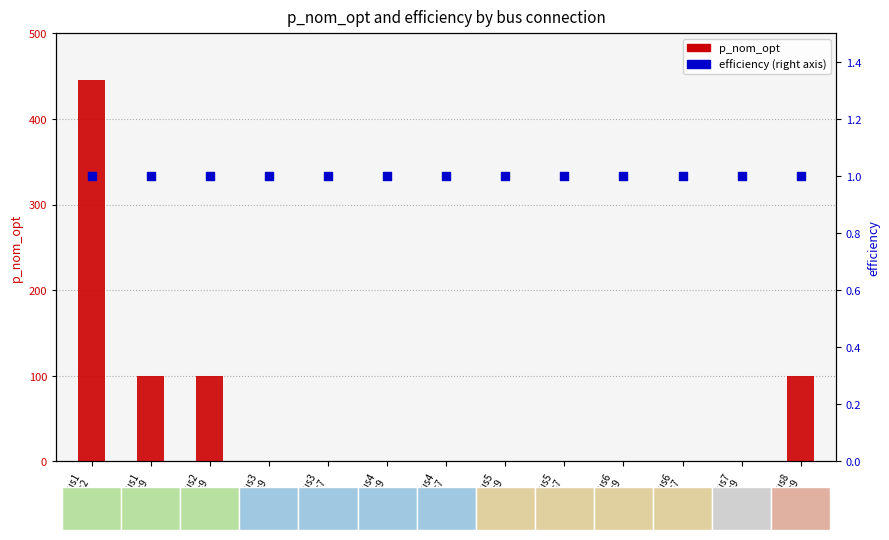

Is the value of p_nom_opt at bus4
→bus9 greater than the value of efficiency at bus5
→bus9?

No